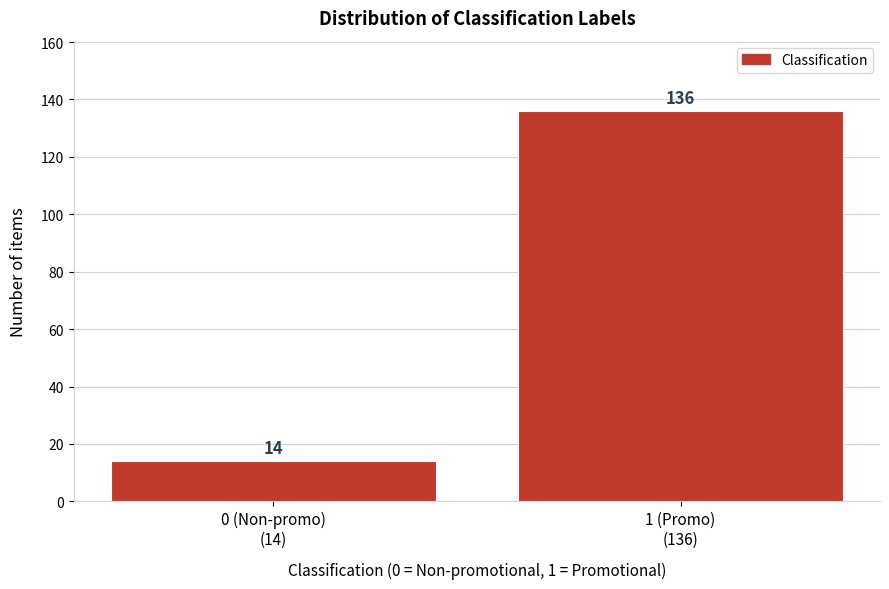

Reading right to left, what are all the values shown in this chart?

136	14